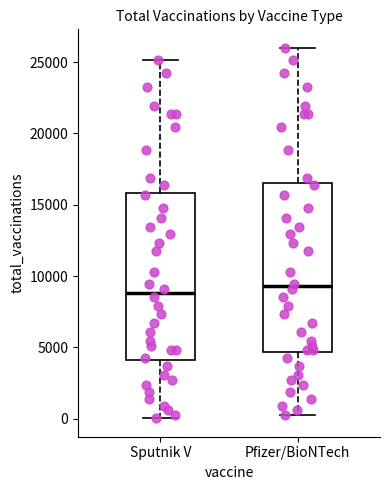

Reading left to right, transcribe this box plot: for each box, give where its median line is, the range the box spans, and where its two whiskers end, as read against the y-axis. The values are not printed on the chart, so give them approximately, as read against the axis.

Sputnik V: median 9000, box 4000 to 16000, whiskers 0 to 25000
Pfizer/BioNTech: median 9500, box 4500 to 16500, whiskers 500 to 26000